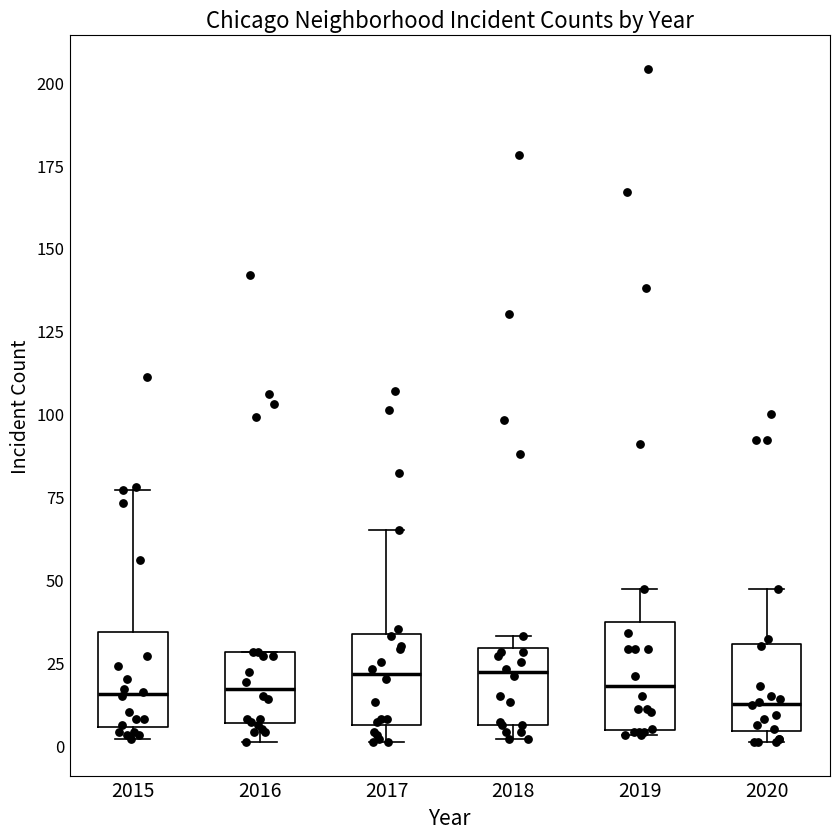

Reading left to right, transcribe this box plot: for each box, give where its median line is, the range the box spans, and where its two whiskers end, as read against the y-axis. The values are not printed on the chart, so give them approximately, as read against the axis.

2015: median 15, box 5 to 35, whiskers 0 to 75
2016: median 15, box 5 to 30, whiskers 0 to 30
2017: median 20, box 5 to 35, whiskers 0 to 65
2018: median 20, box 5 to 30, whiskers 0 to 35
2019: median 20, box 5 to 35, whiskers 5 (just below the box's lower edge) to 45
2020: median 15, box 5 to 30, whiskers 0 to 45